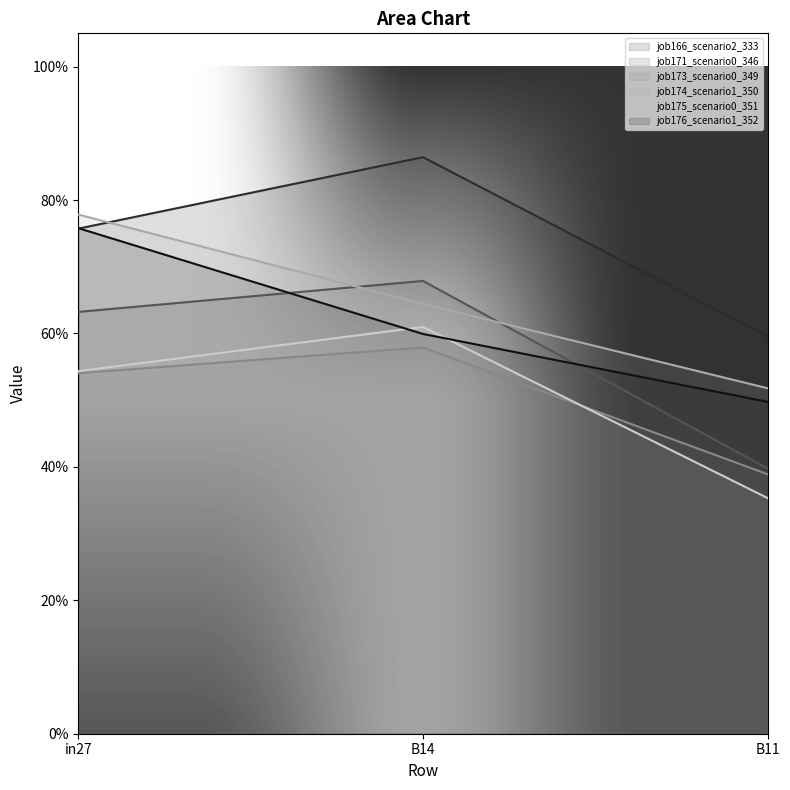

What is the sum of the job174_scenario1_350 values at B11 and B14?

1.2